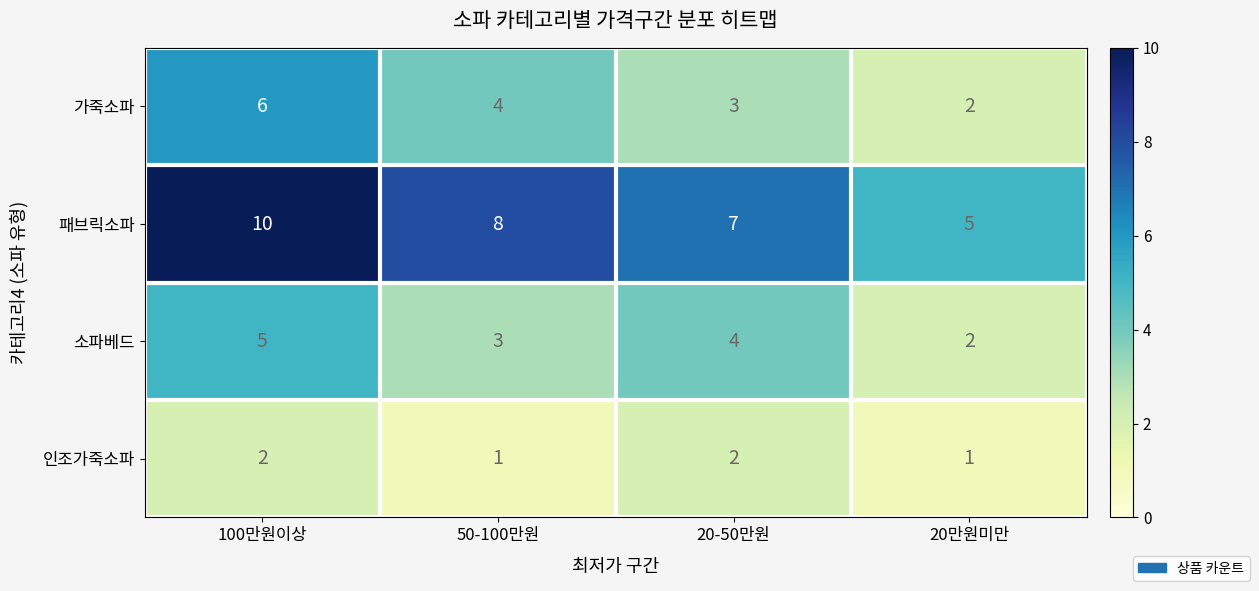

Where is 소파베드 nearest to the value 3?

50-100만원